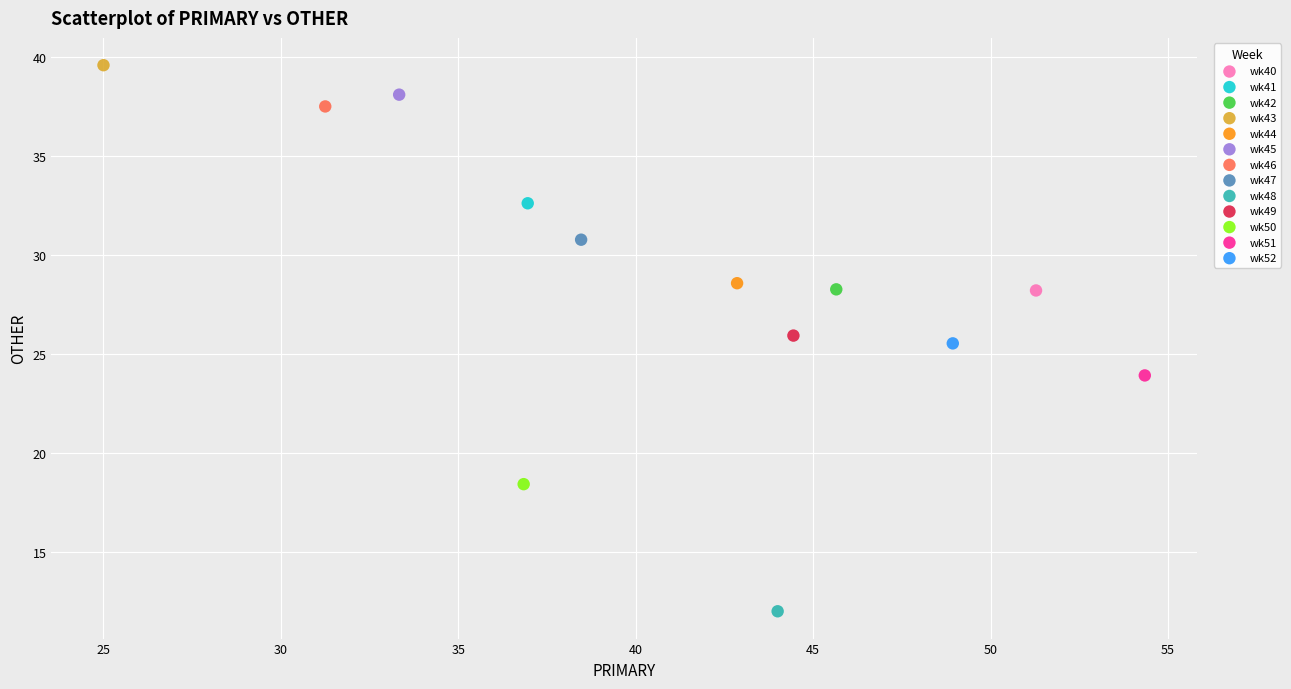

What are all the series names shown in the legend?

wk40, wk41, wk42, wk43, wk44, wk45, wk46, wk47, wk48, wk49, wk50, wk51, wk52